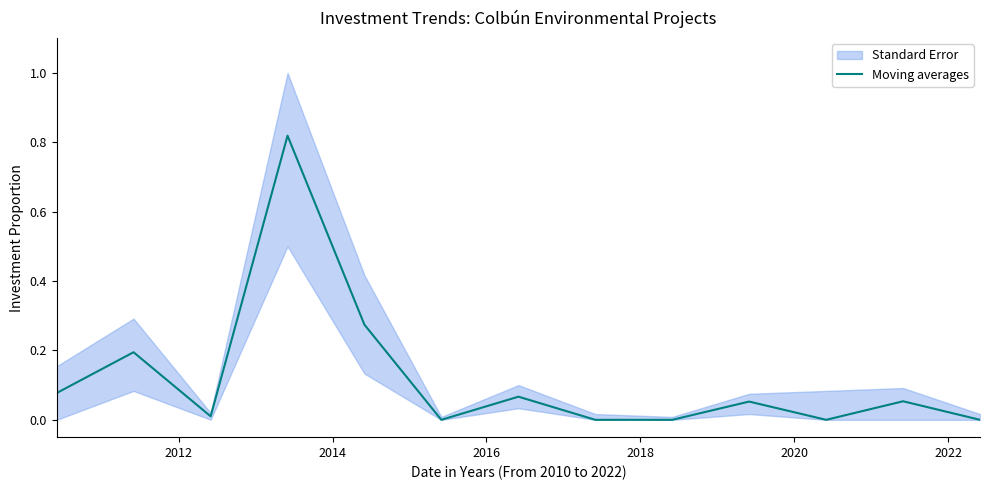

What is the difference between the second highest and second lowest values?

0.3